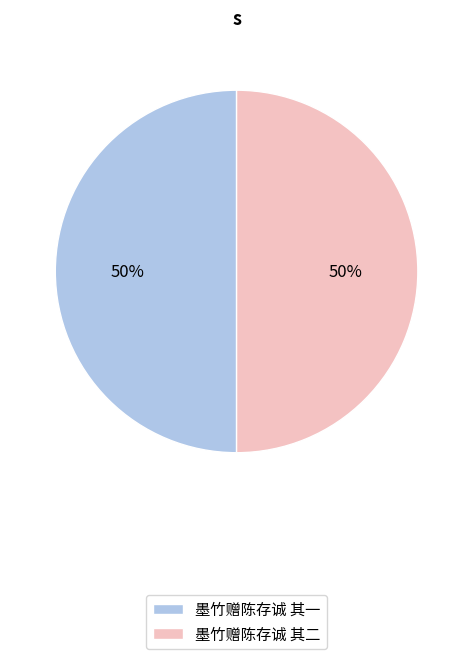

To the nearest percent, what is the average slice percentage?

50%